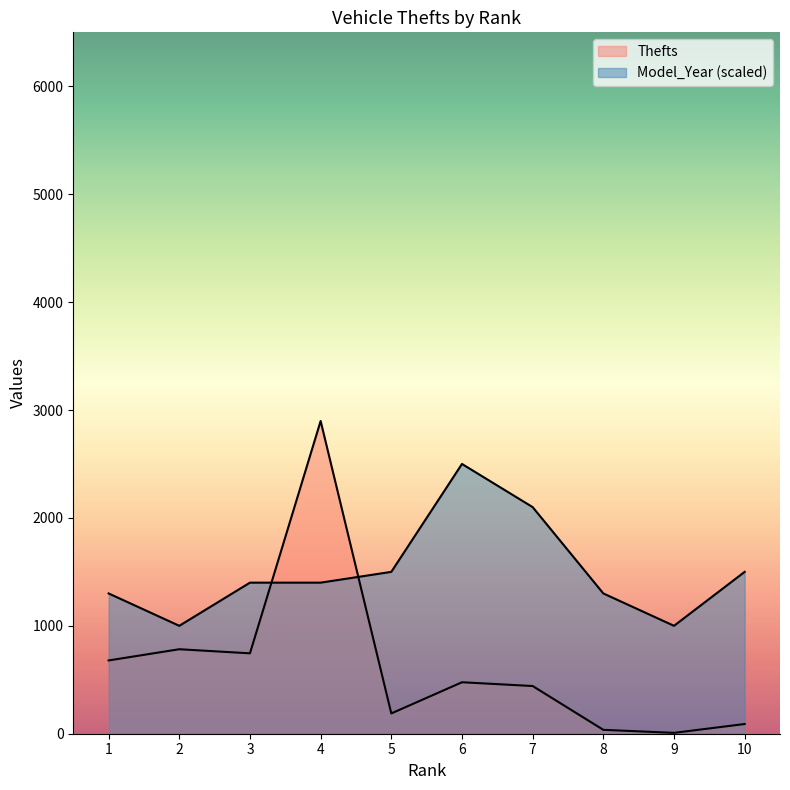

What is the average value of the Model_Year series?

1500